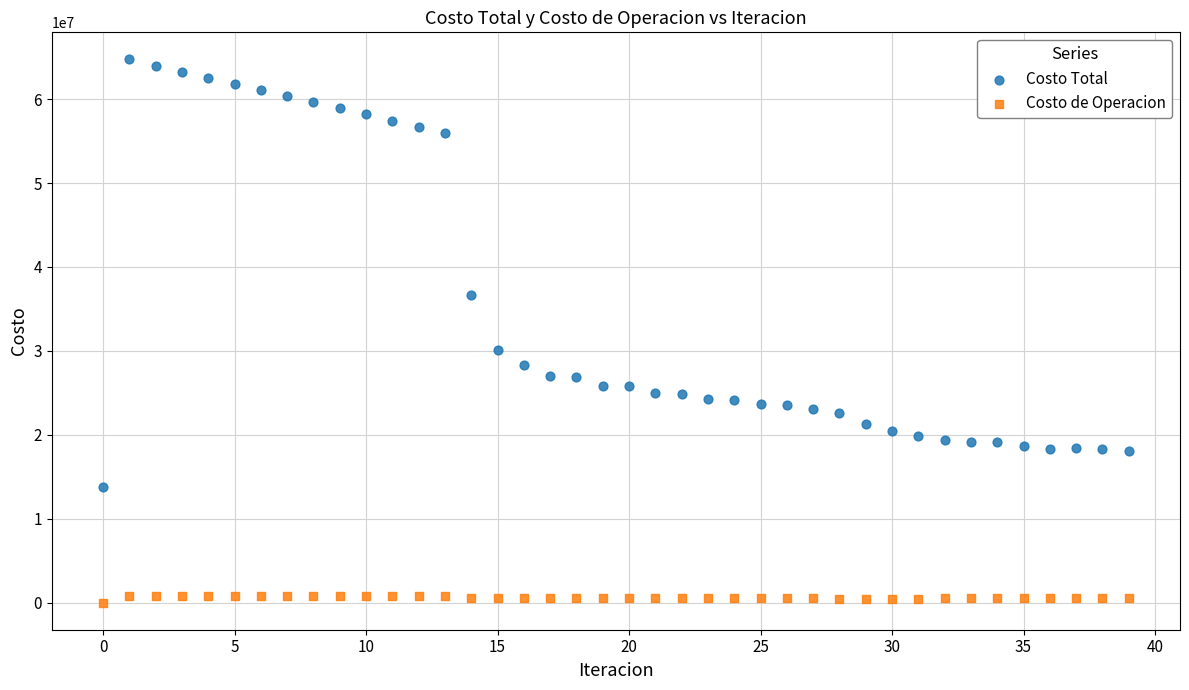

Which series contains the lowest Y value?

Costo de Operacion